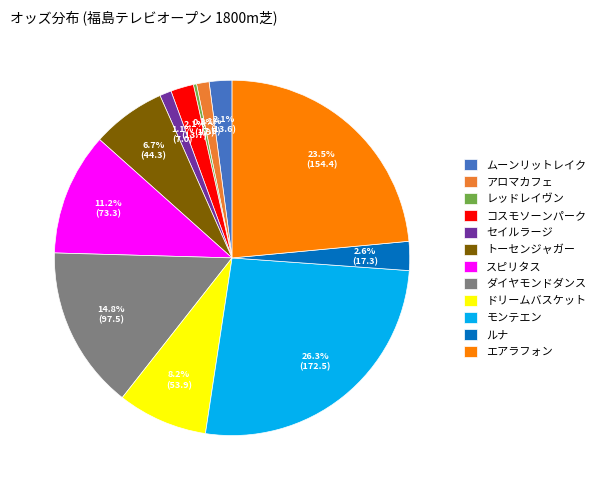

Which category has the biggest portion of the pie?

モンテエン